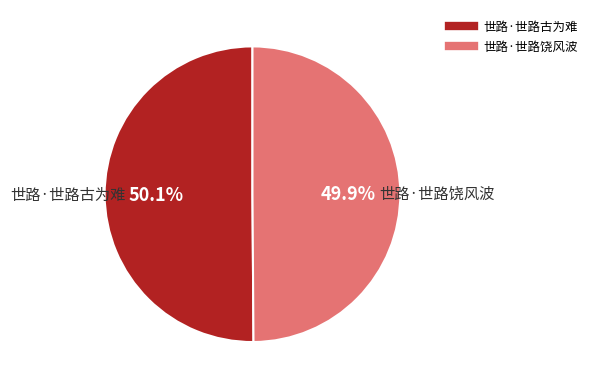

How many segments does this pie chart have?

2